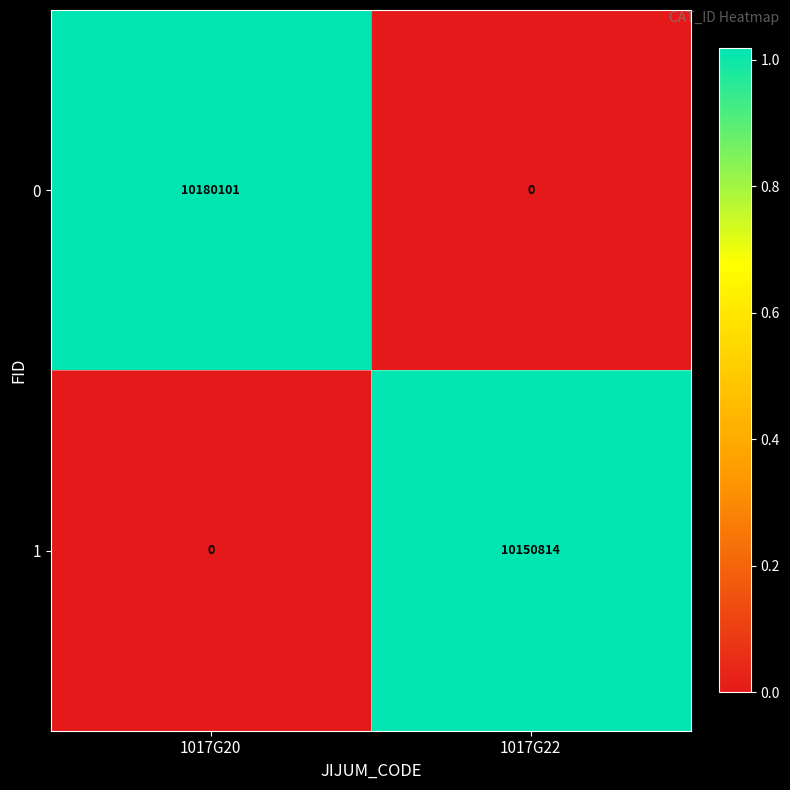

True or false: 0 has a value of 2923051 at 1017G20.

False